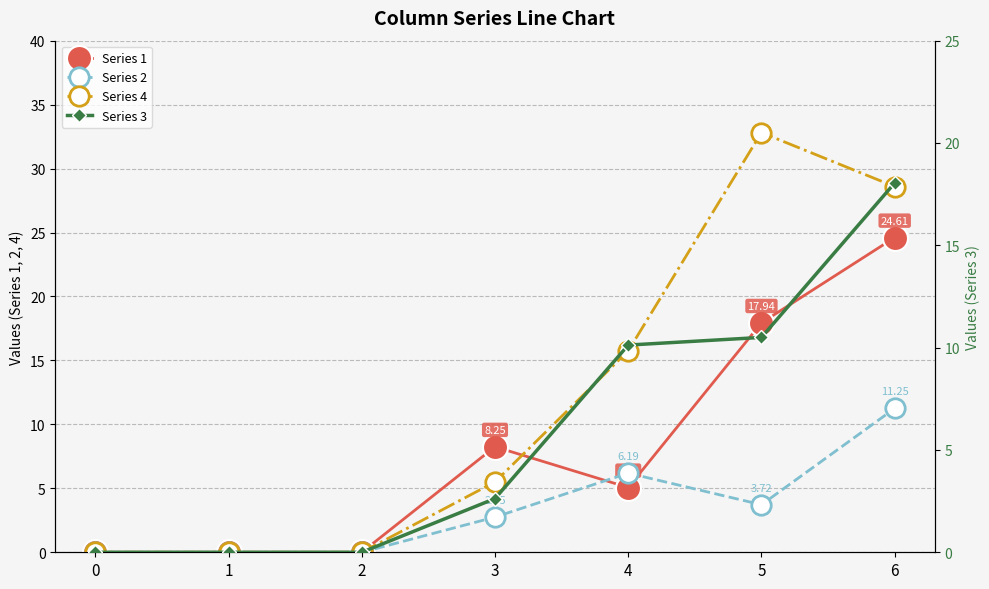

What is the sum of all Series 1 values?

55.9